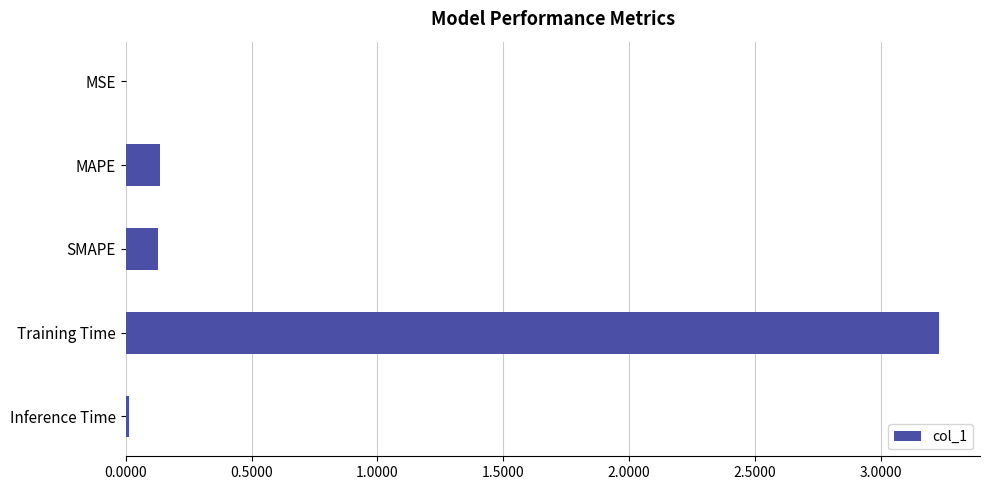

Are the bars horizontal?

Yes